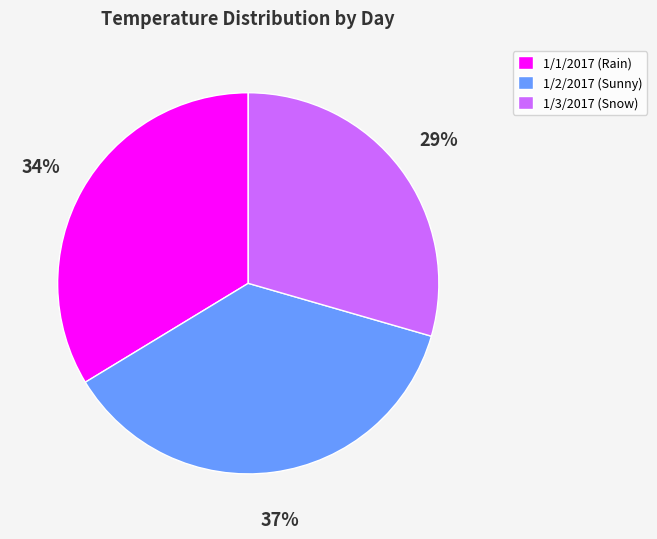

Does 1/1/2017 (Rain) represent more than half of the total?

No